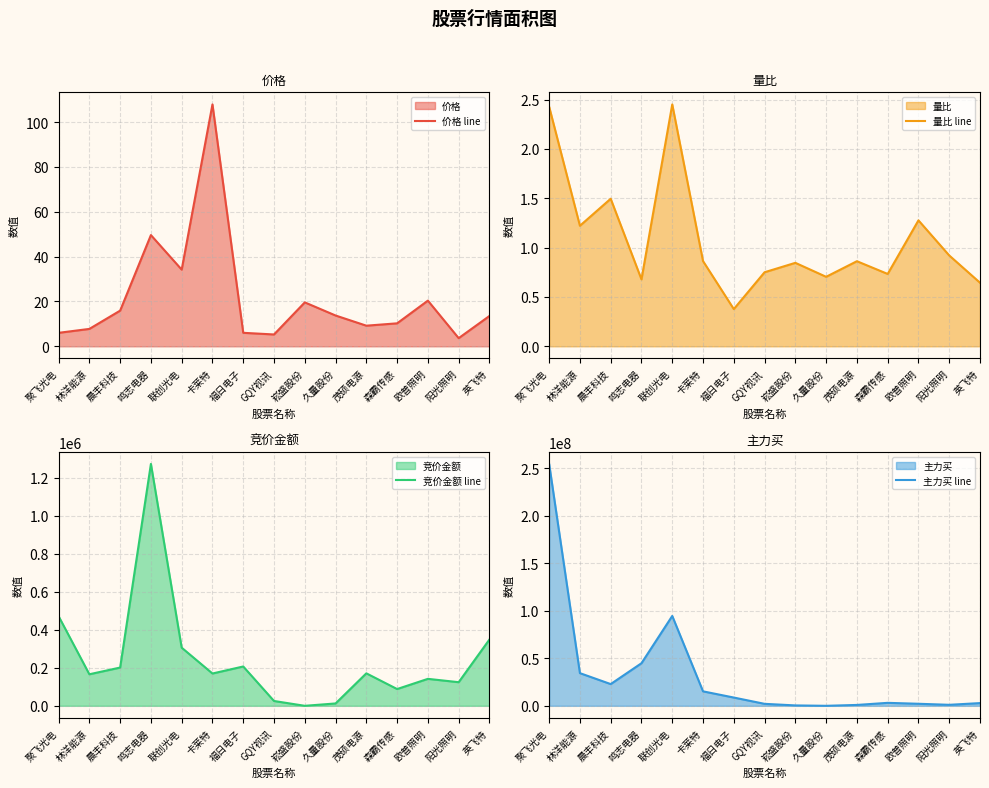

True or false: 量比 line has more than 1 interior local peaks.

True